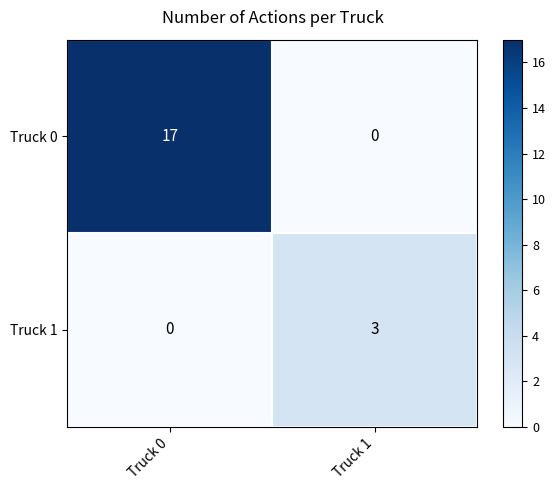

What is the difference between the maximum and minimum values in the Truck 0 series?

17